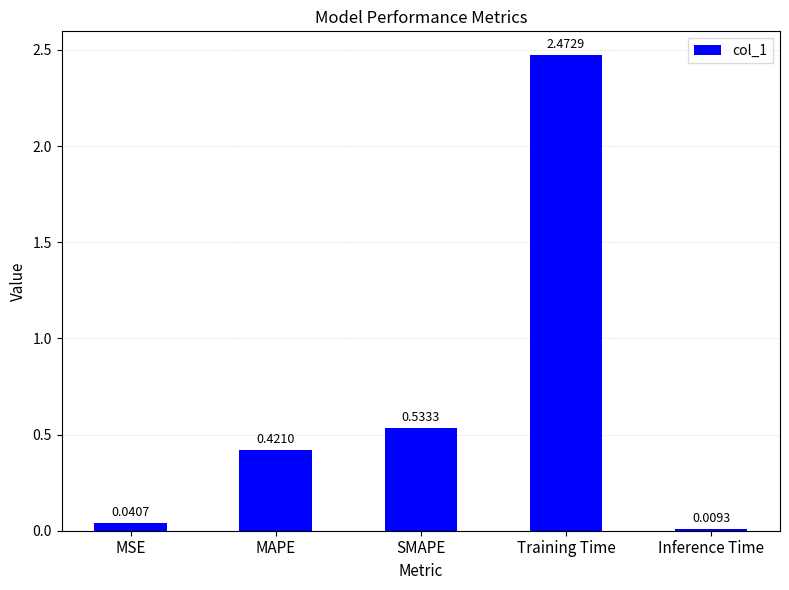

How many bars are there in total?

5